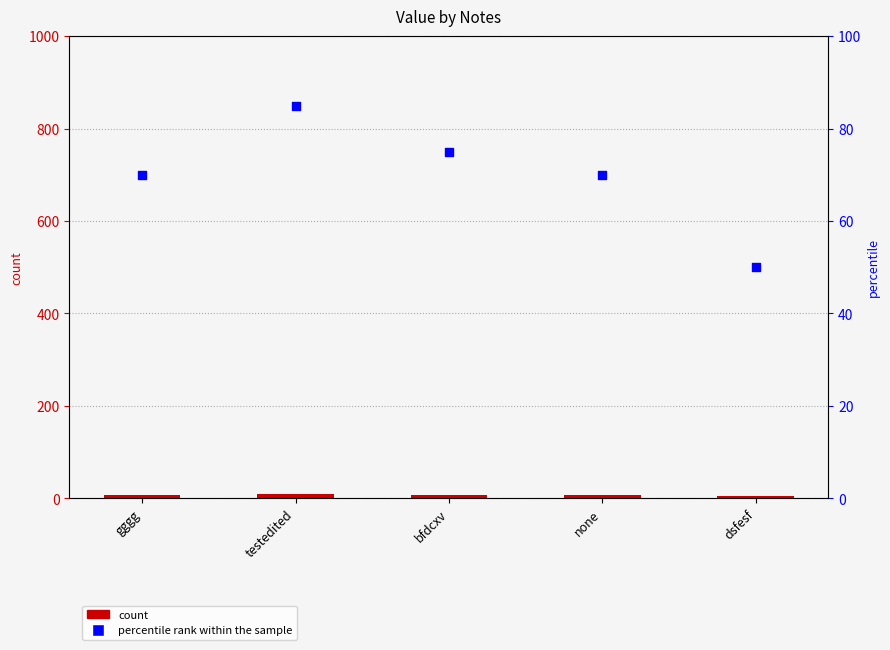

At how many categories does at least one series exceed 8?

5